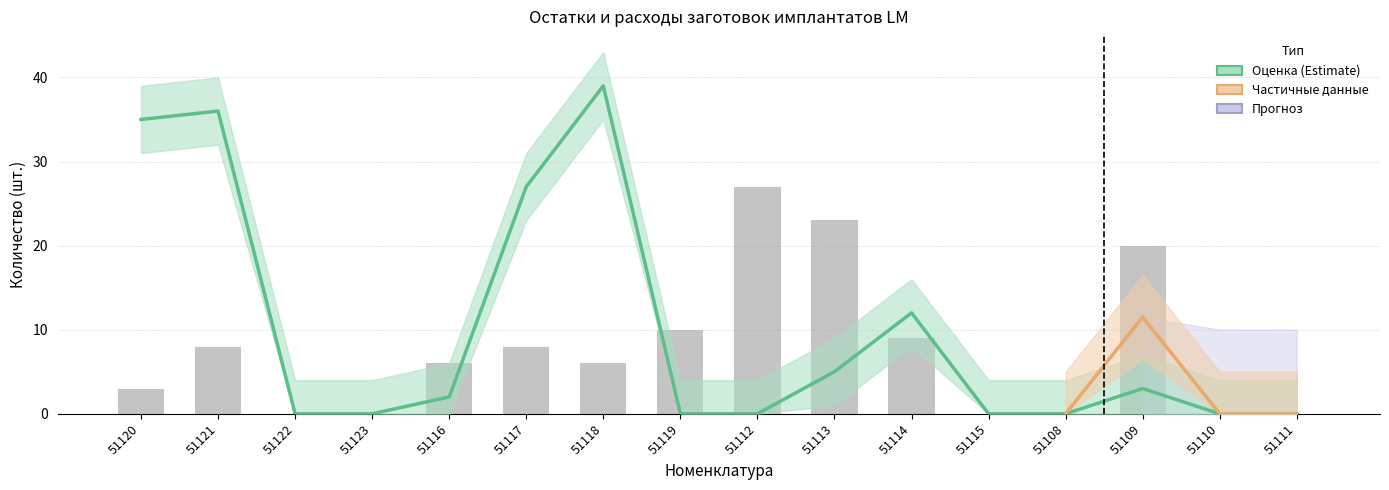

What is the label of the 13th bar from the left?

51108